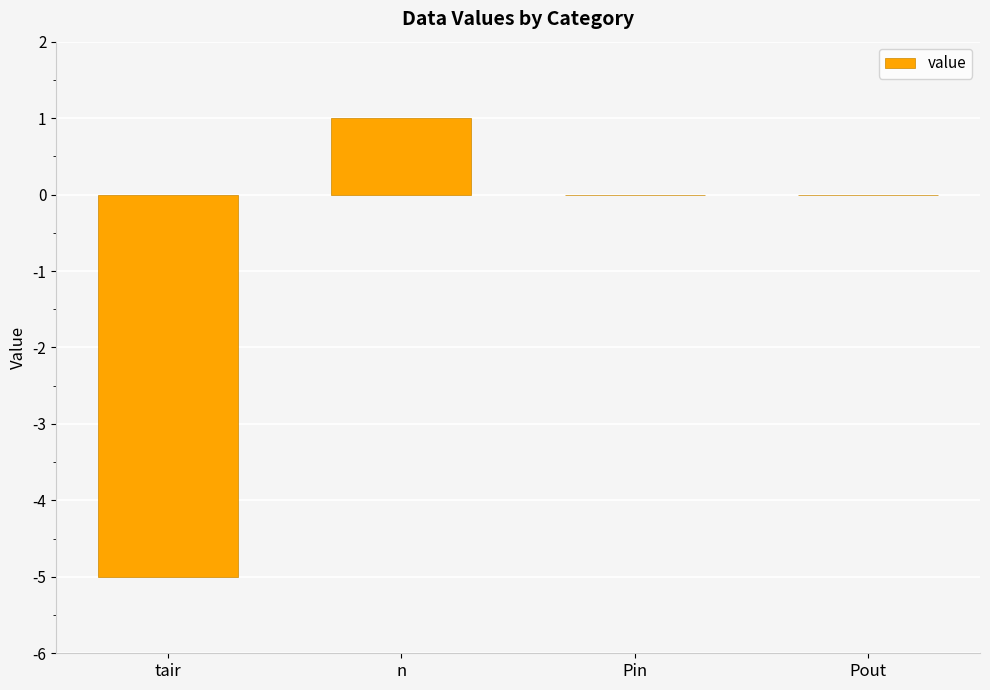

At which category does the chart reach its peak across all series?

n